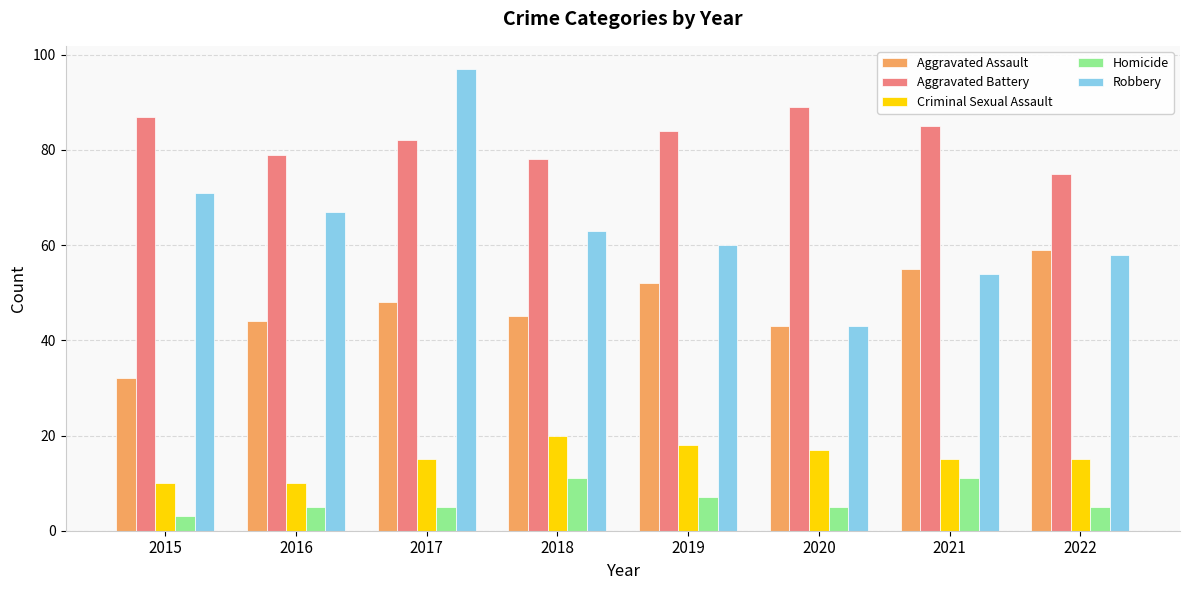

What is the smallest value displayed?

3